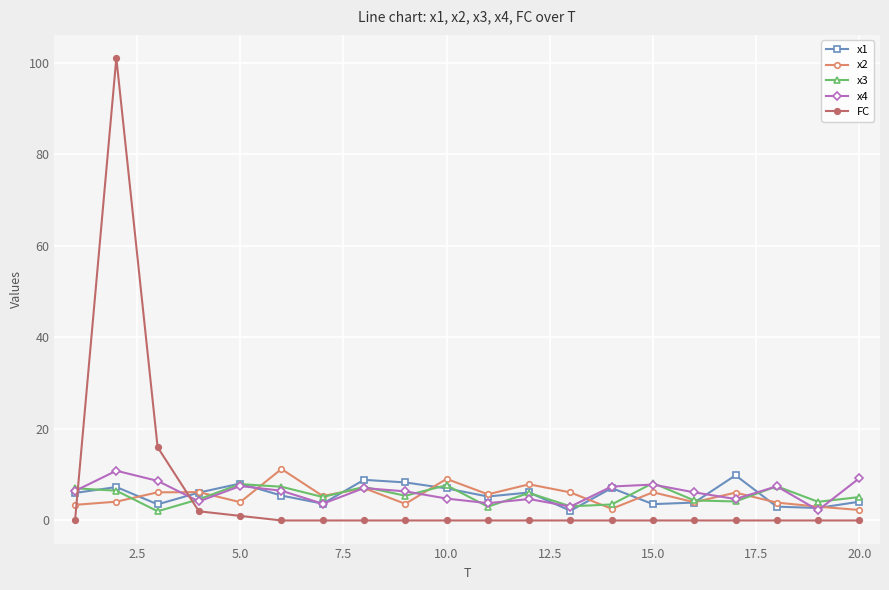

How many values in the x1 series are below 6?

10